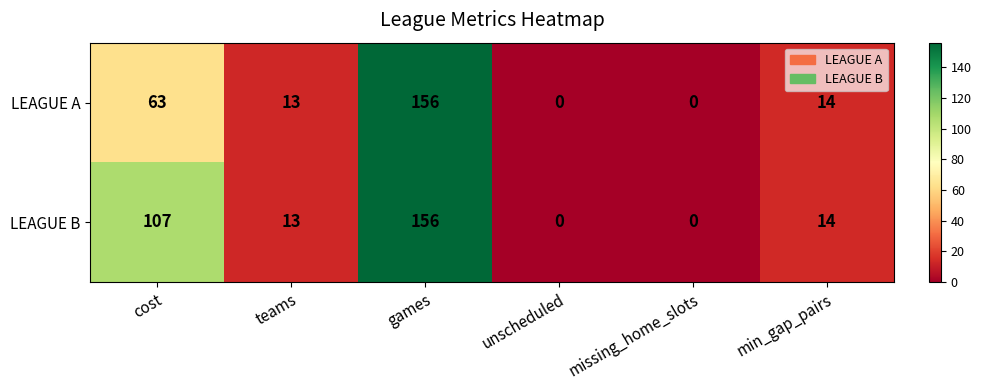

What is the difference between the maximum and second lowest values in the LEAGUE A series?

156